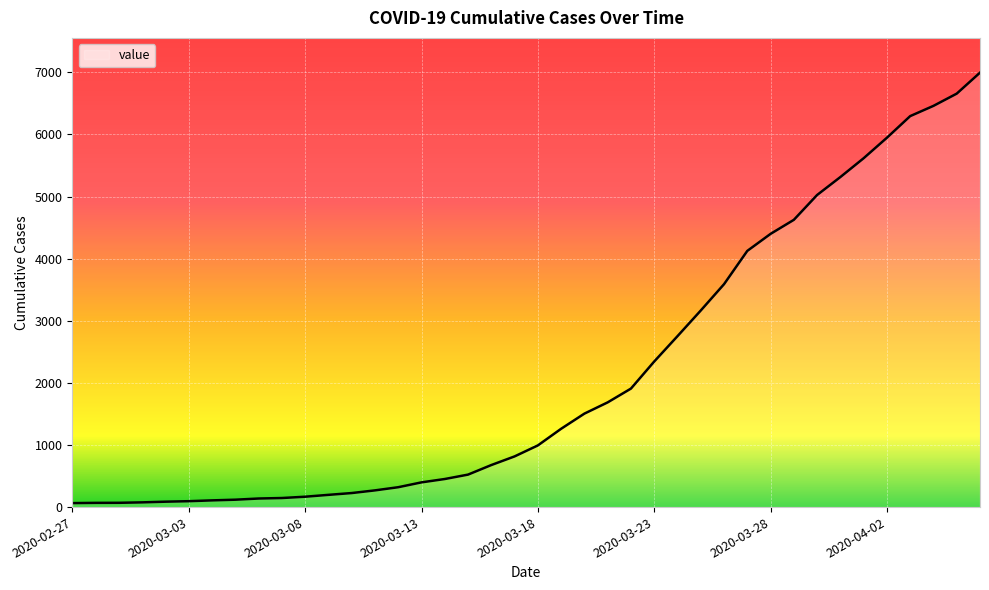

Count the number of data series in this chart.

1